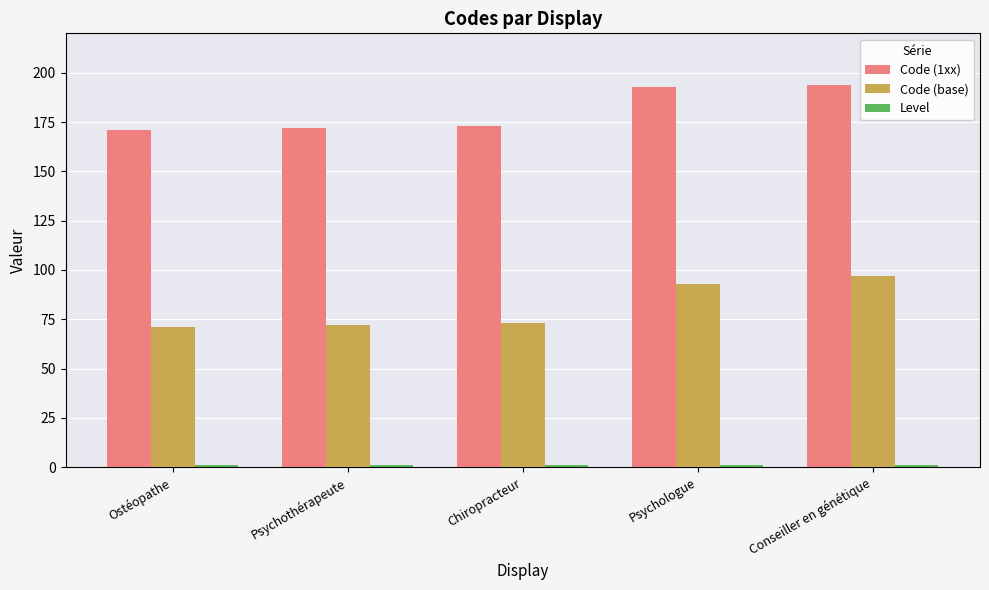

What value does the Code (base) series have at Ostéopathe?

71